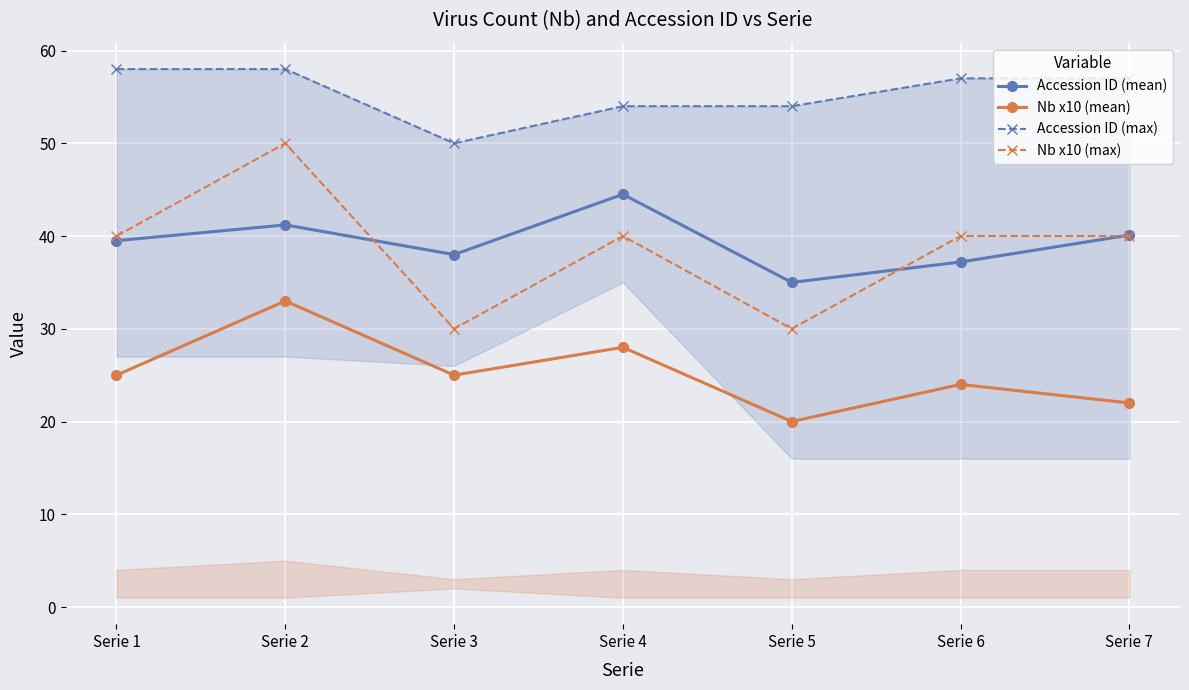

What value does the Nb x10 (max) series have at Serie 1?

40.0